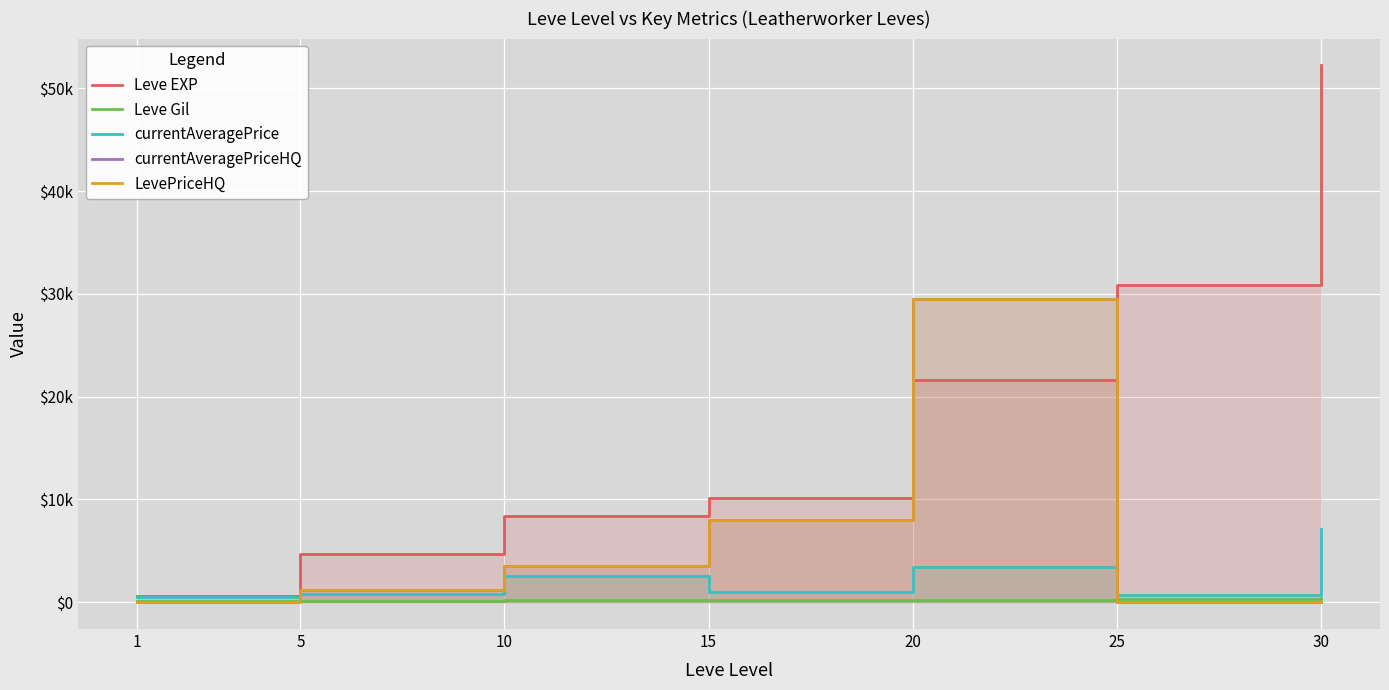

Where is Leve EXP nearest to the value 26425?

25